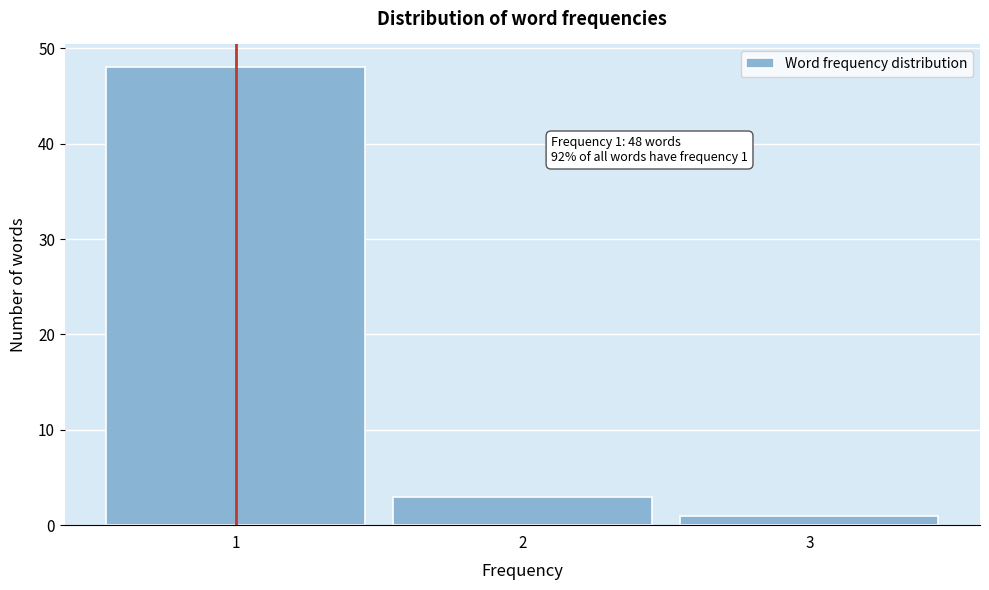

Over which range of the x-axis is the bar tallest?

0.5 to 1.5